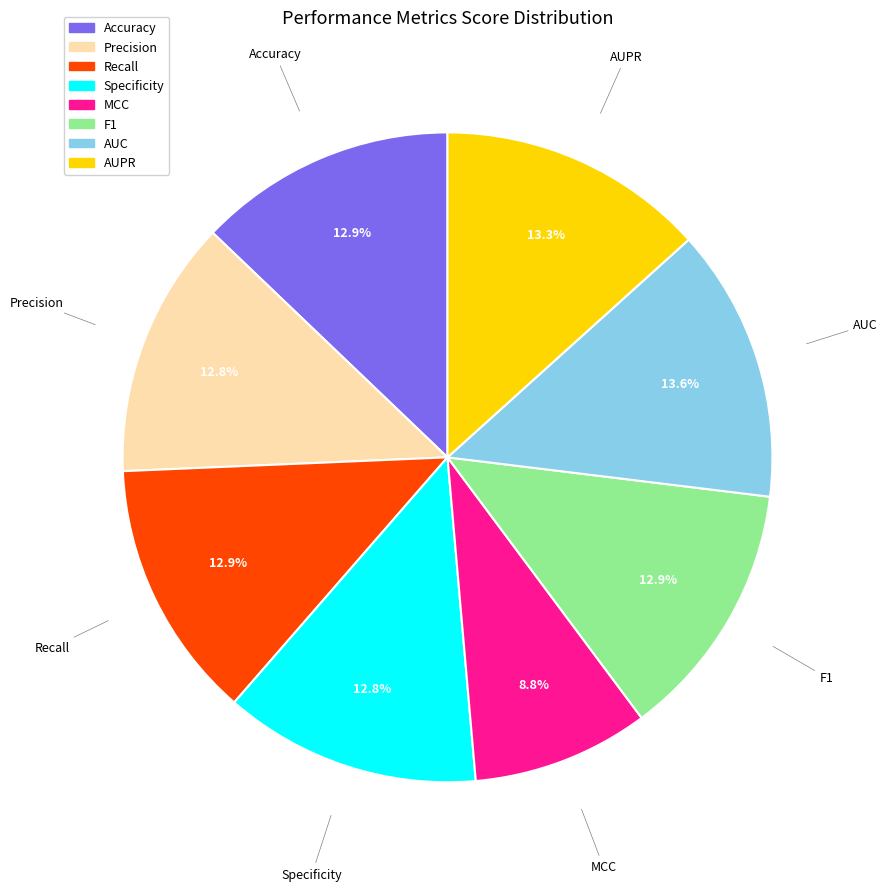

Does Precision account for over 50% of the chart?

No